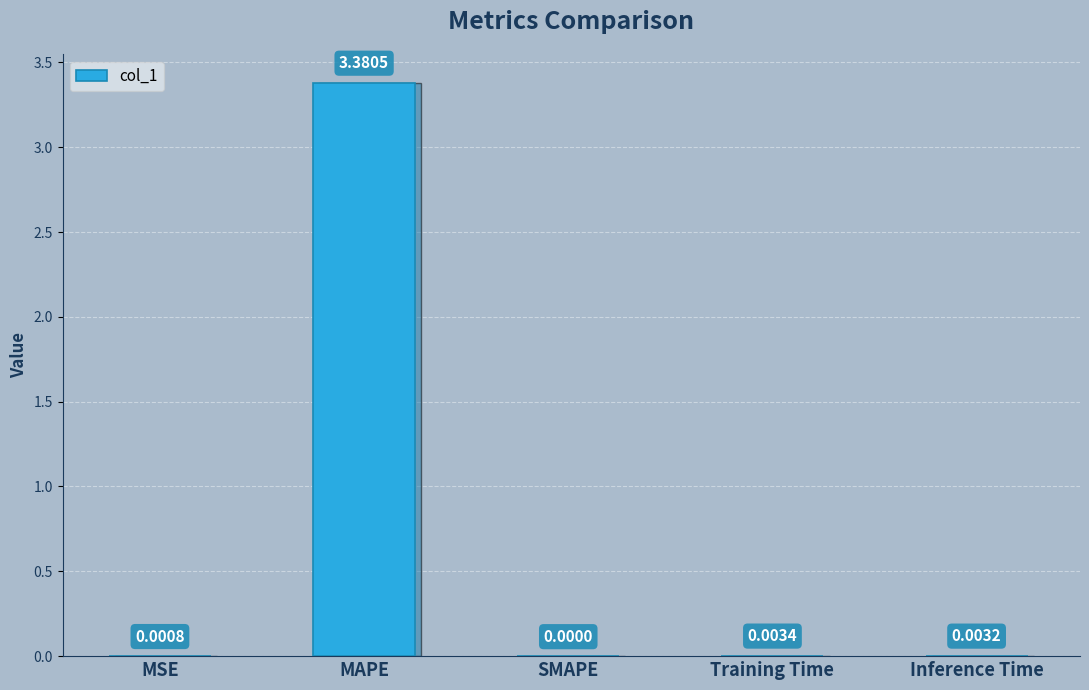

At which category does the chart reach its peak across all series?

MAPE